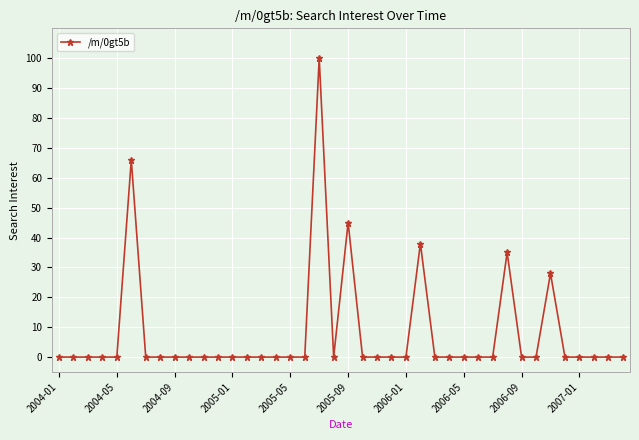

What is the greatest value displayed?

100